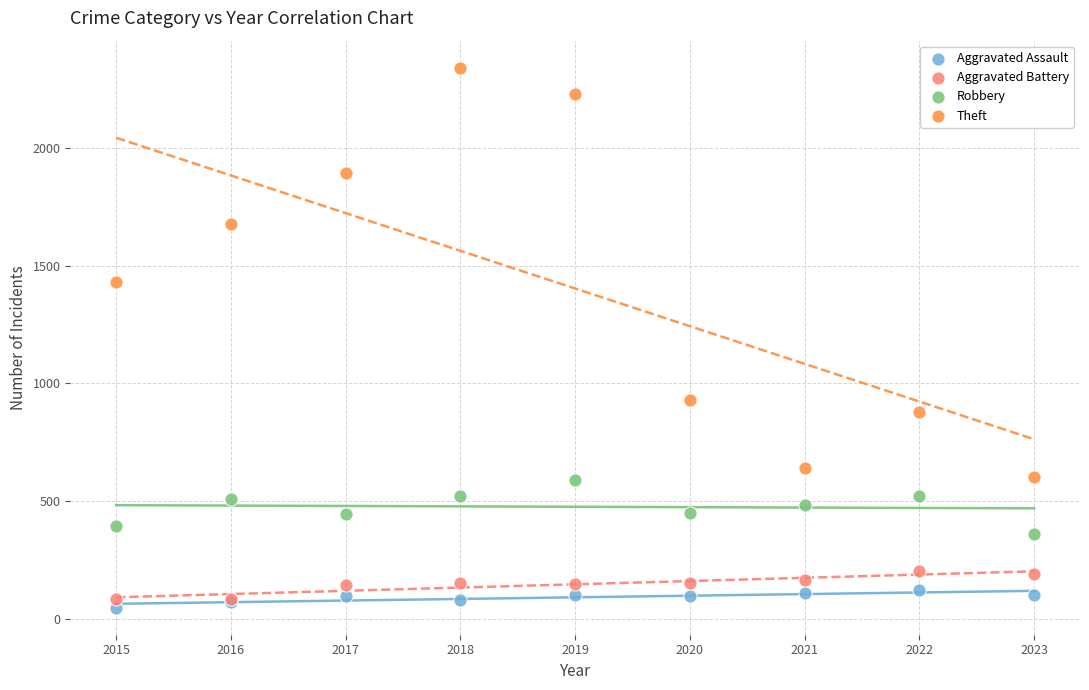

Which series has the widest spread of Y values?

Theft